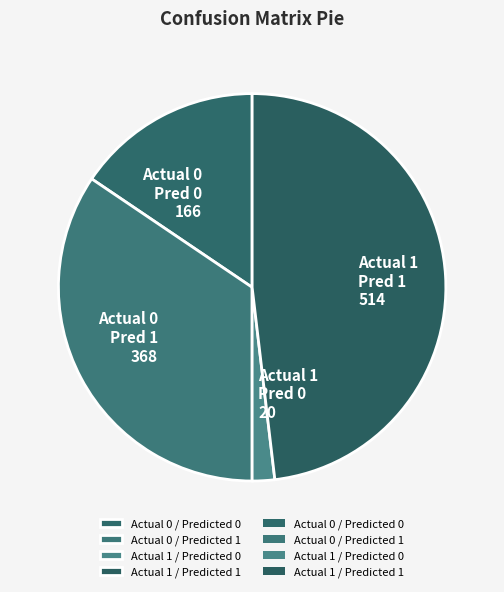

How many segments does this pie chart have?

4